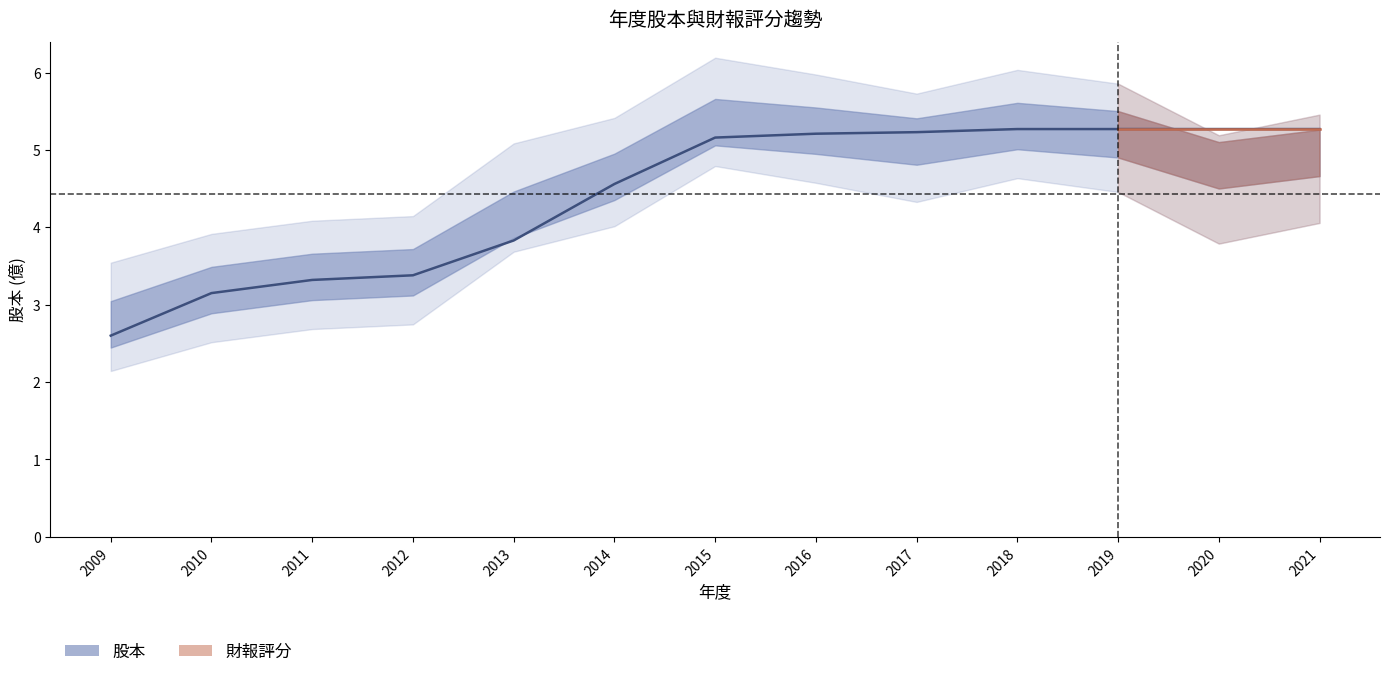

Reading left to right, what are all the values shown in this chart?

2009=2.6	2010=3.1	2011=3.3	2012=3.4	2013=3.8	2014=4.6	2015=5.2	2016=5.2	2017=5.2	2018=5.3	2019=5.3	2020=5.3	2021=5.3